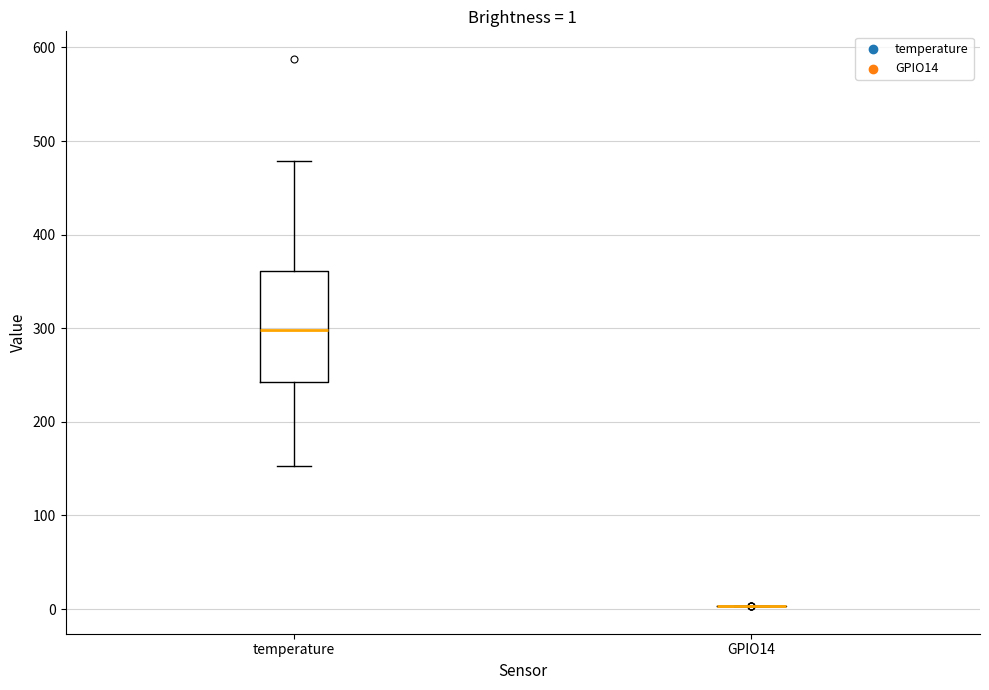

Comparing the boxes themselves (not the whiskers), which one is the tallest?

temperature